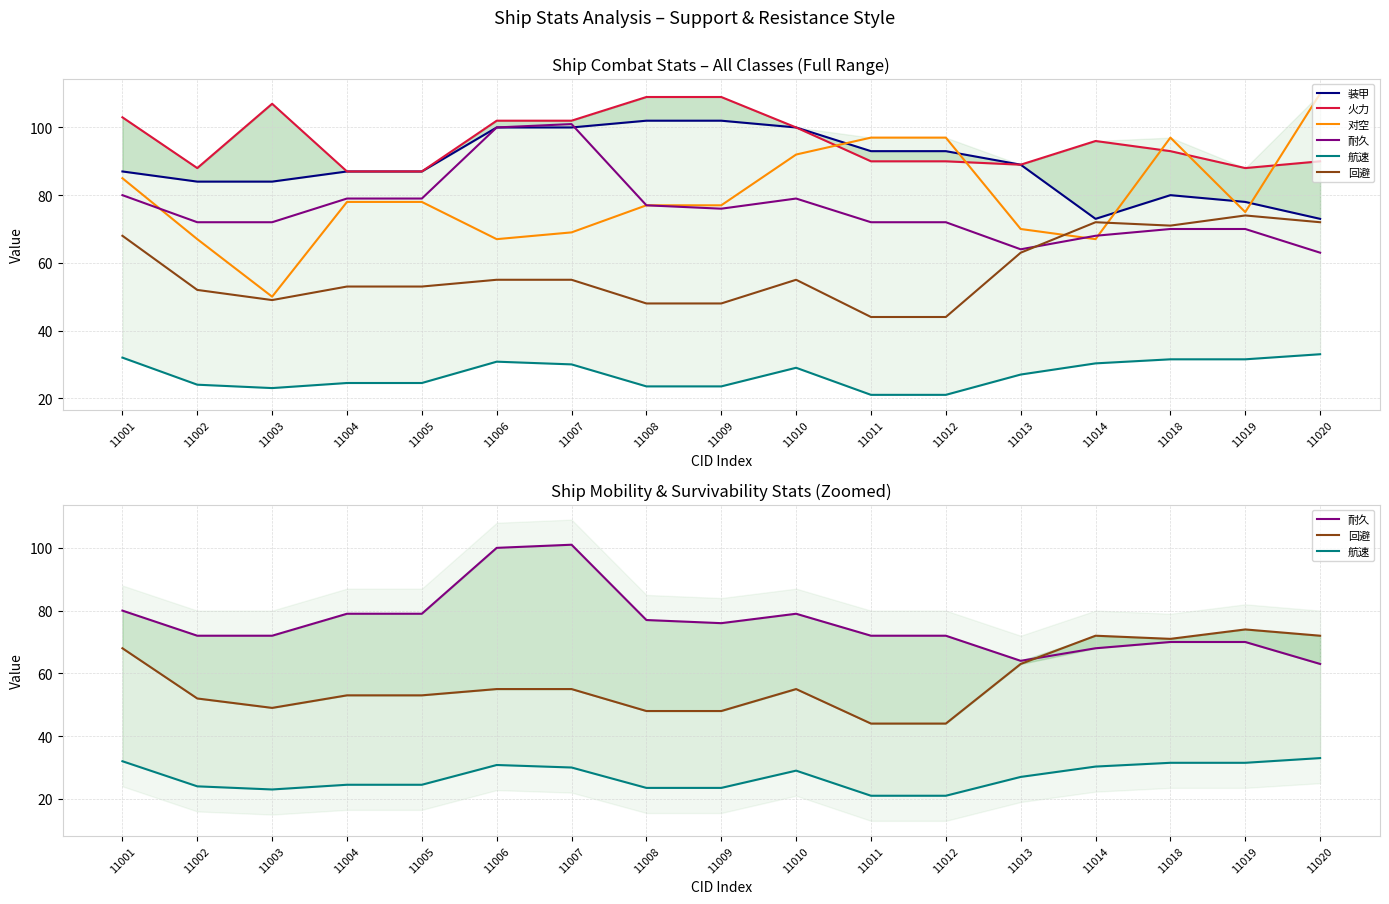

Rank the categories by 回避 value from highest to lowest.

11019, 11014, 11020, 11018, 11001, 11013, 11006, 11007, 11010, 11004, 11005, 11002, 11003, 11008, 11009, 11011, 11012